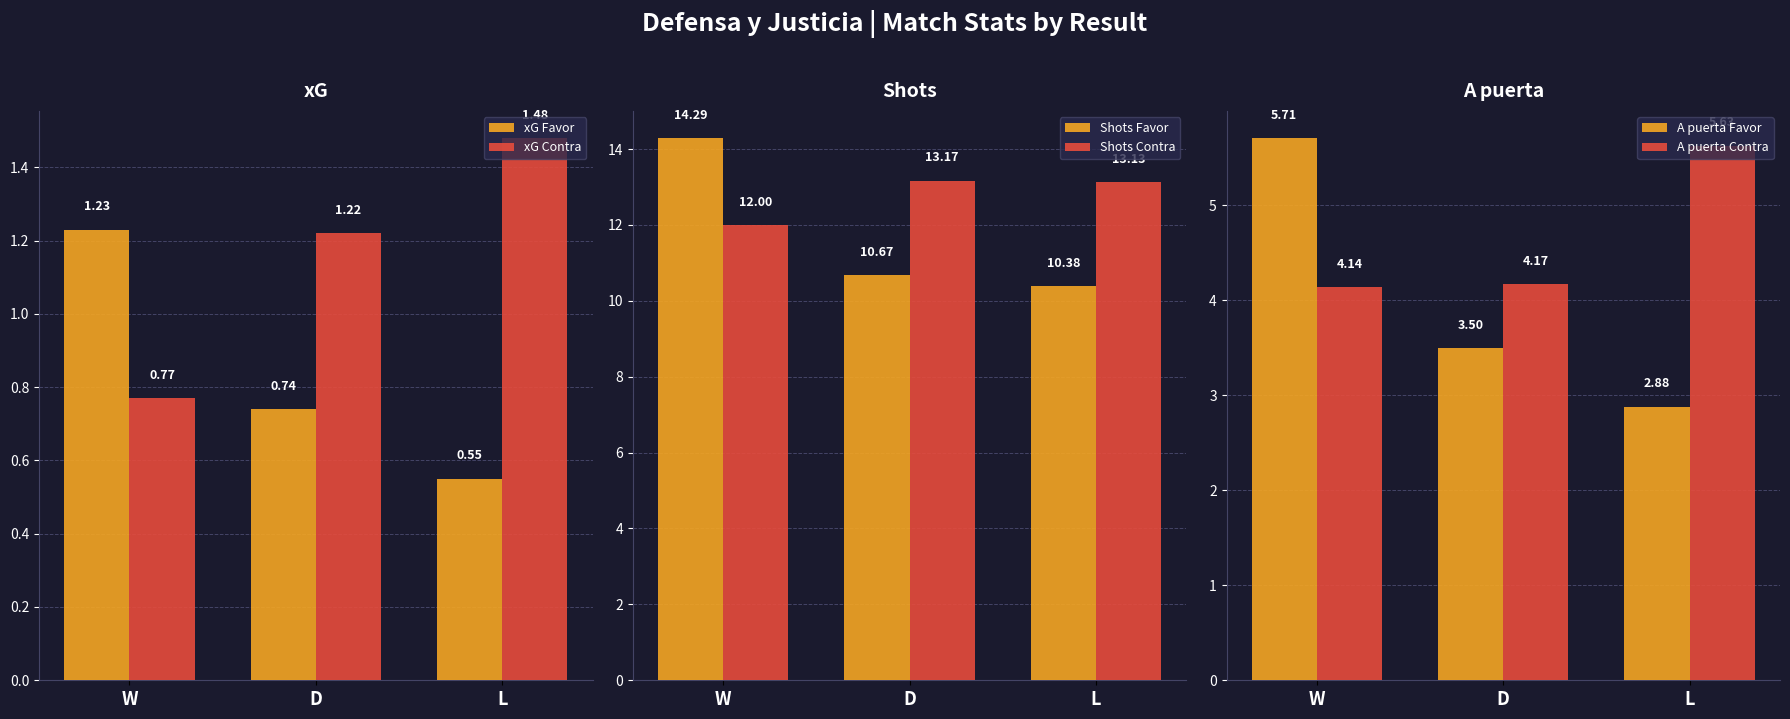

Between D and L, which series saw the biggest shift?

A puerta Contra